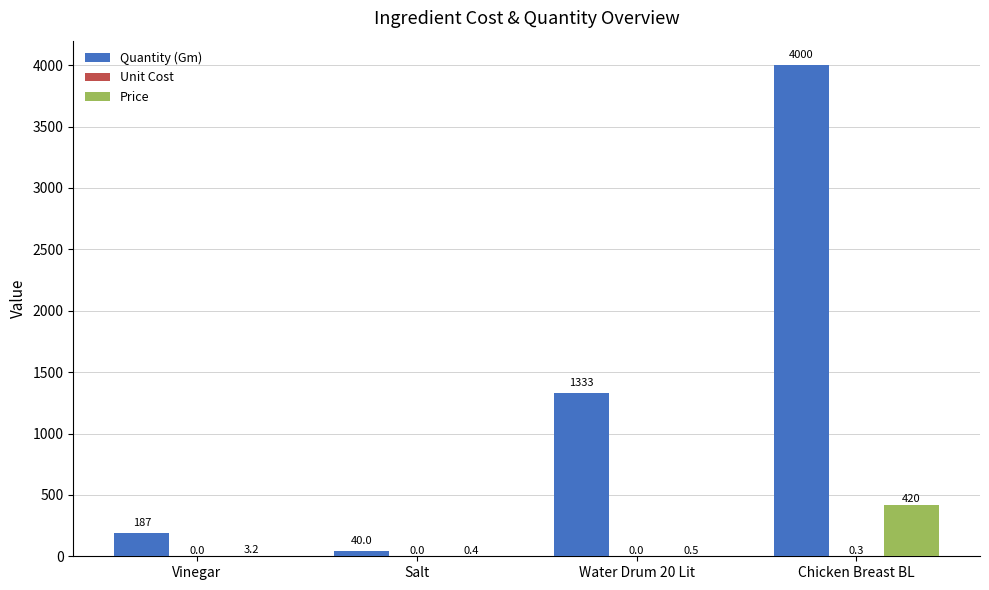

What is the total value across all series at Salt?

40.4